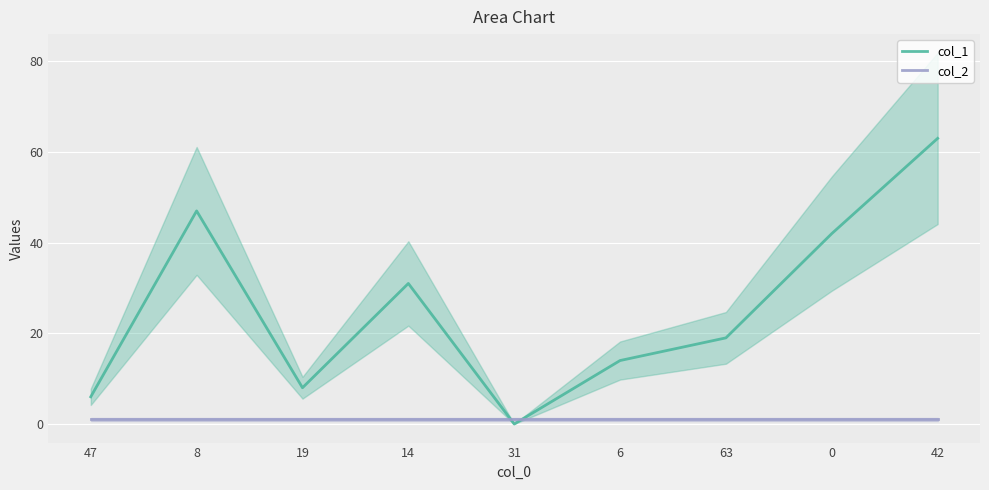

How many lines are shown in the chart?

2